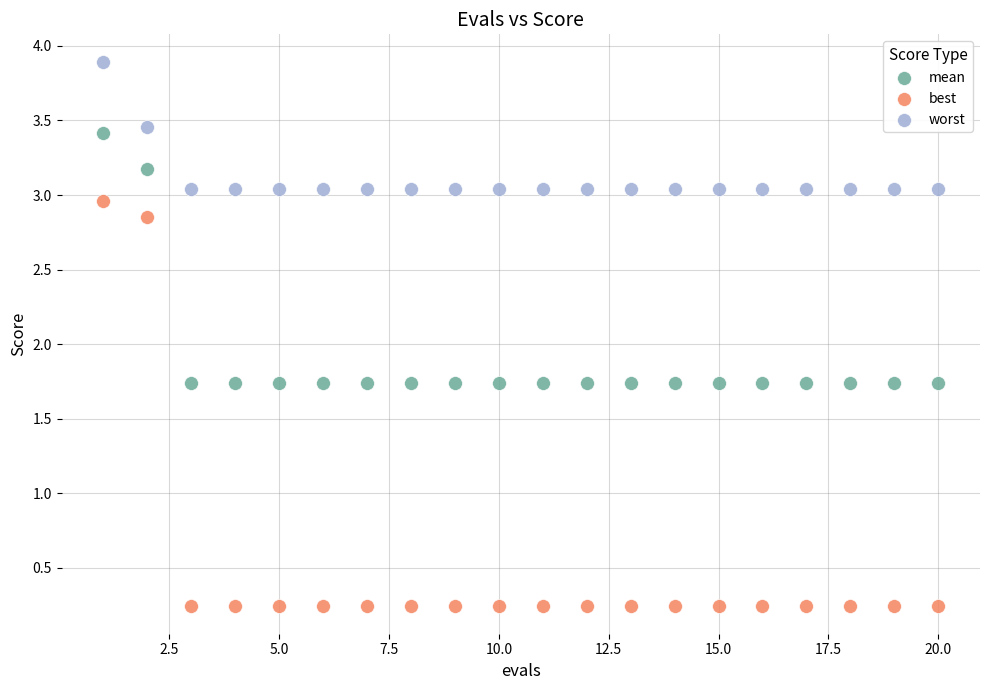

Which series reaches the maximum Y coordinate?

worst